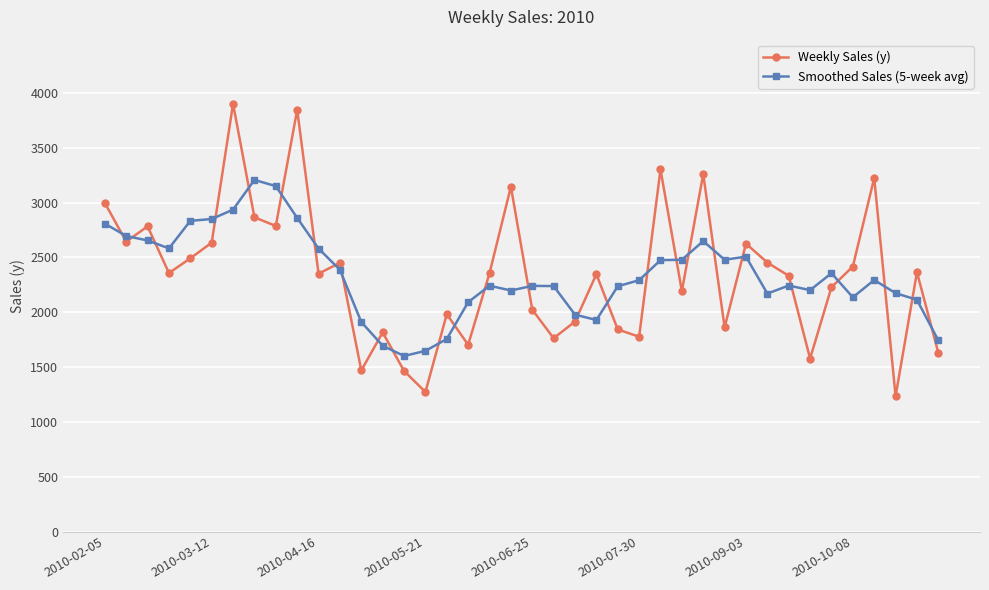

What is the maximum value for Smoothed Sales (5-week avg)?

3206.2